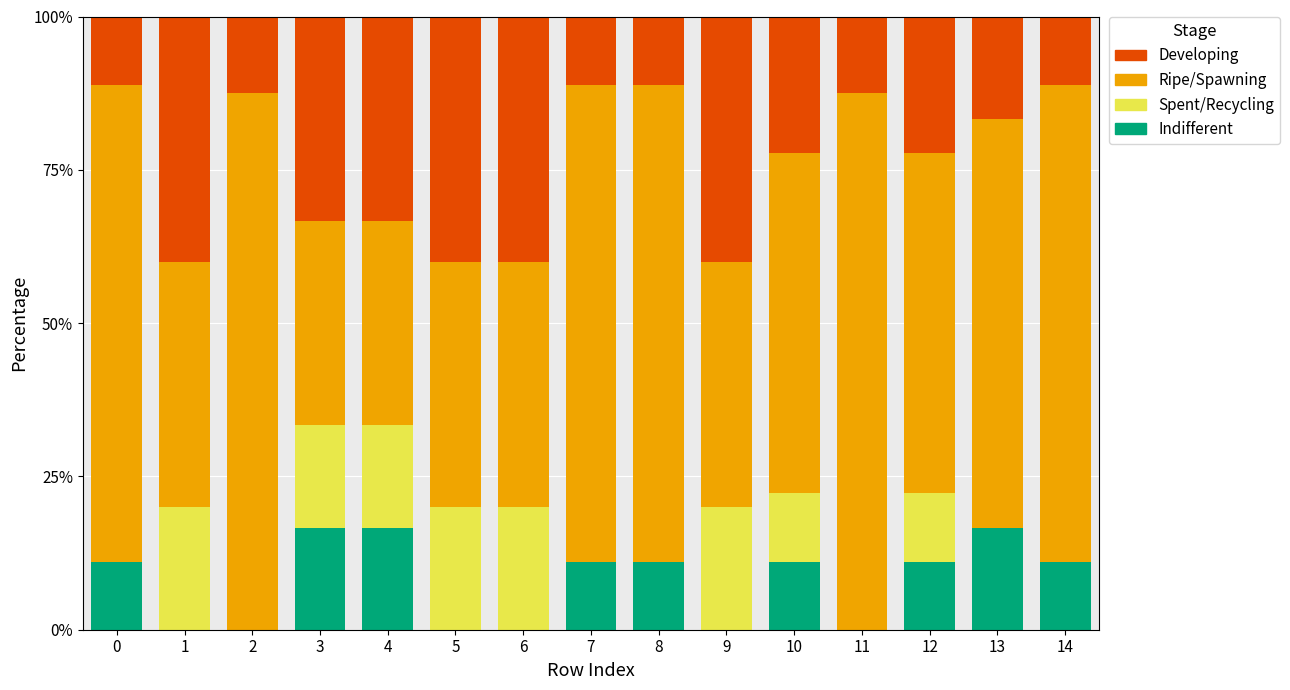

What is the total value across all series at 11?

100.0